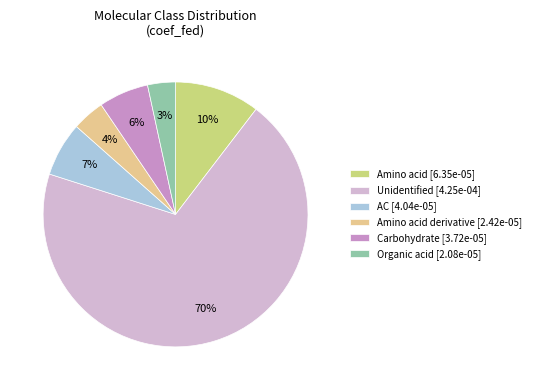

How many slices are in this pie chart?

6